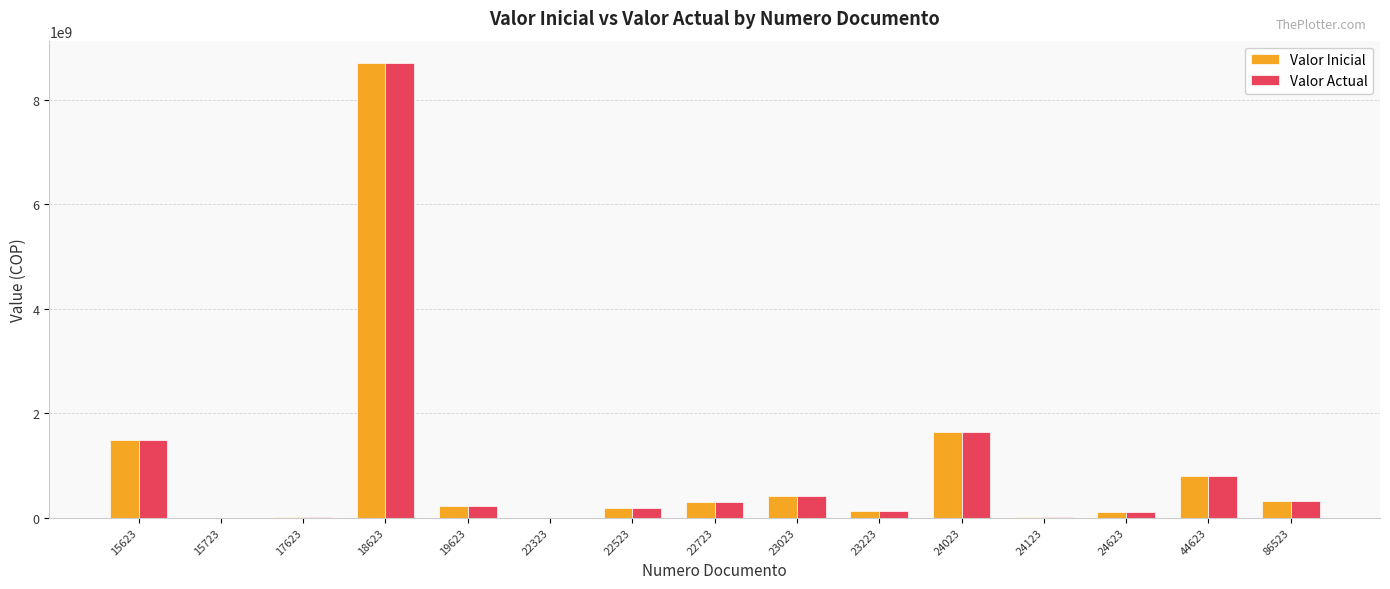

True or false: Valor Actual has a value of 1488063336.0 at 15623.

True